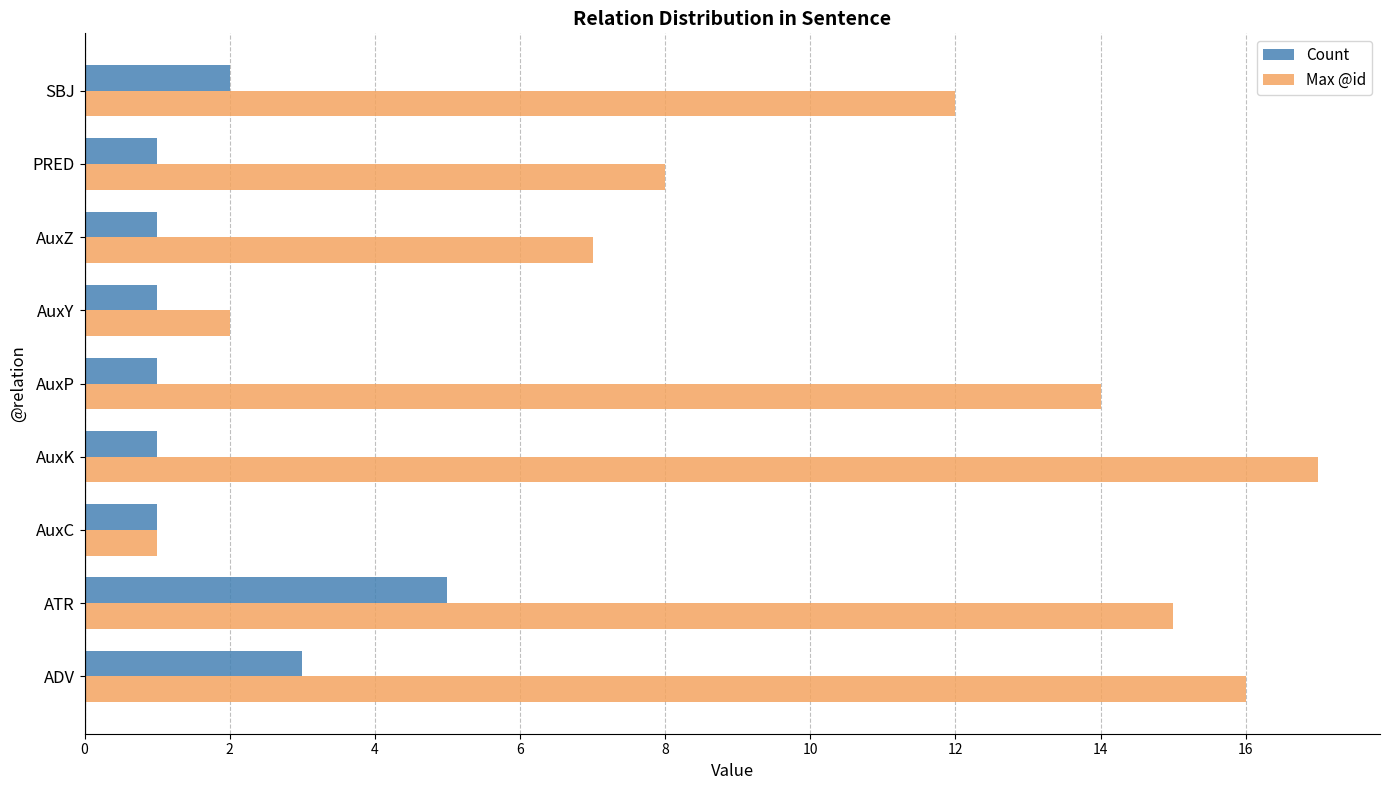

The value of Count at SBJ is 2. True or false?

True